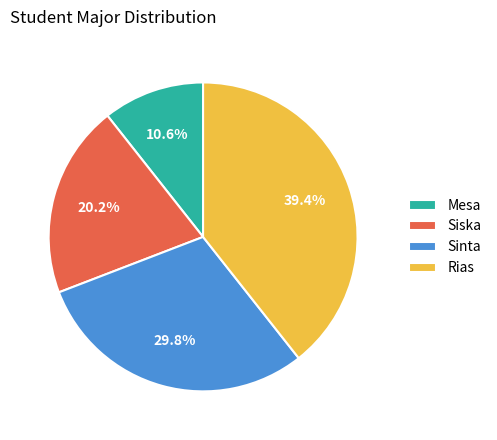

Which category has the biggest portion of the pie?

Rias